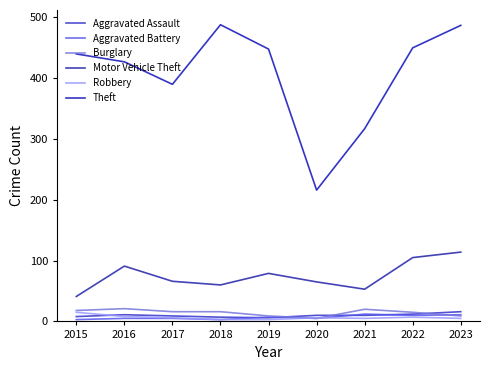

Is it true that Theft equals 427 at 2016?

True